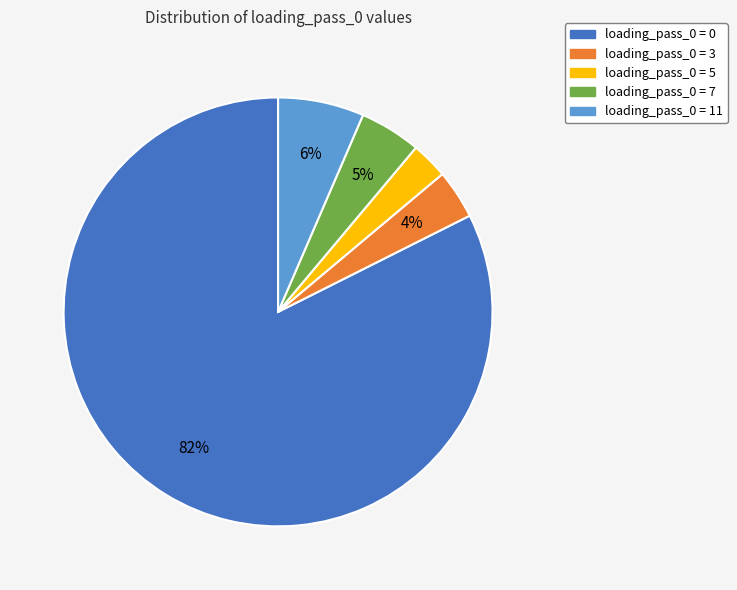

To the nearest percent, what is the average slice percentage?

20%